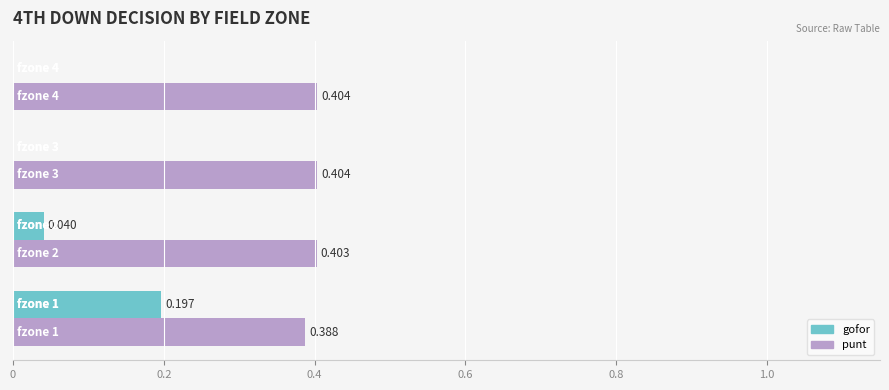

Which series has the largest range (max minus min)?

gofor